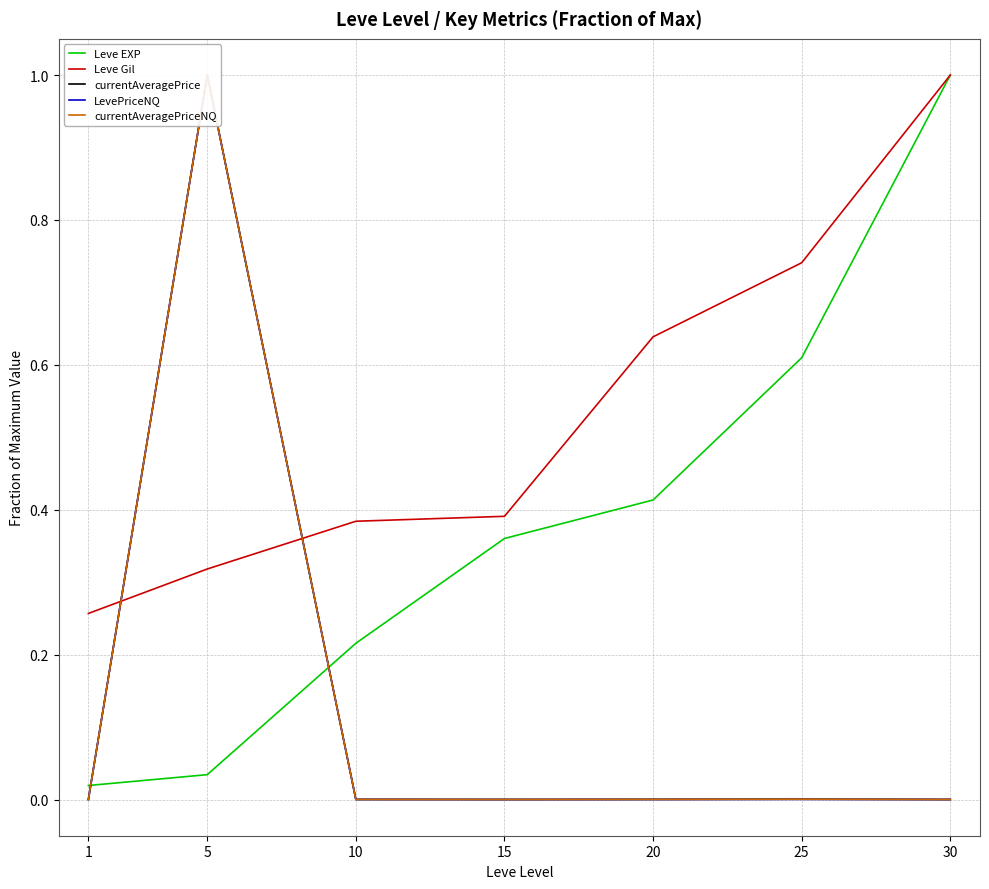

What is the sum of the Leve Gil values at 30 and 15?

1.4